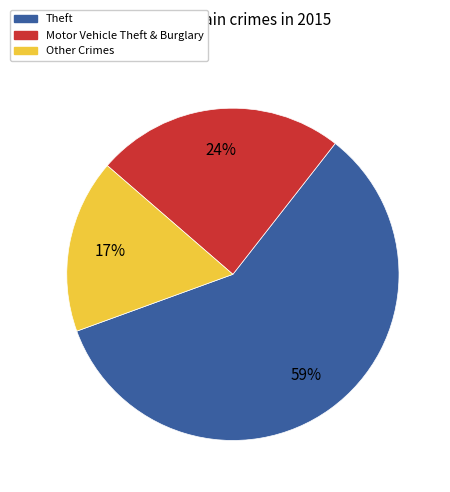

Approximately how many times larger is the value at Motor Vehicle Theft & Burglary compared to Theft?

0.4